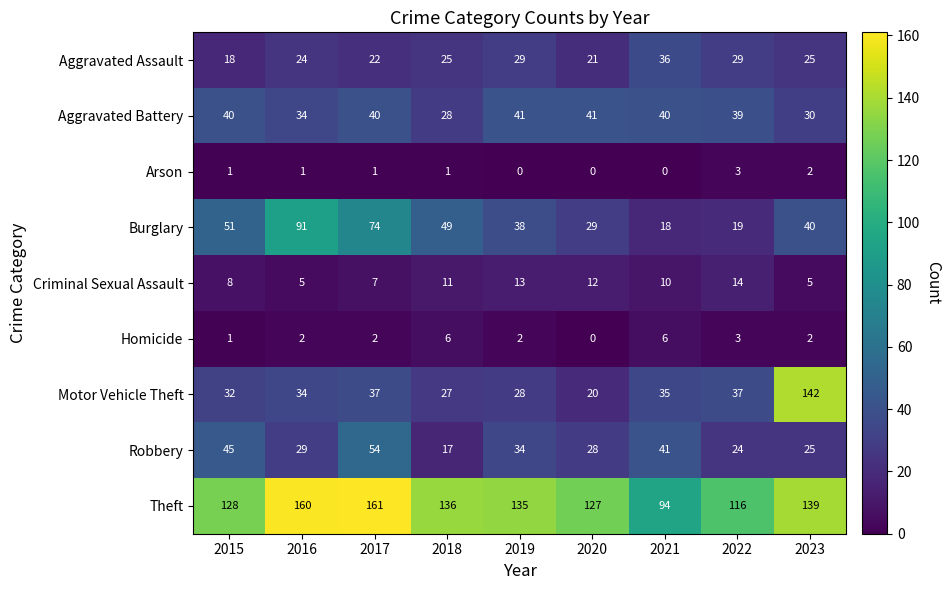

What is the difference between the maximum and minimum values in the Theft series?

67